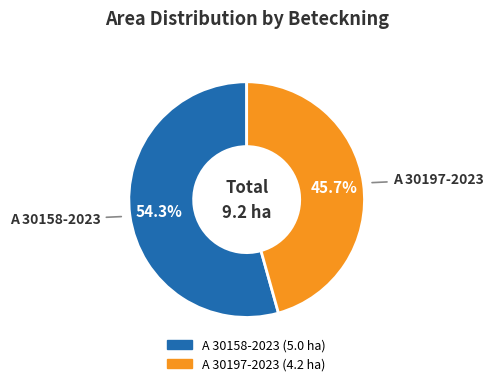

Does A 30158-2023 represent more than half of the total?

Yes